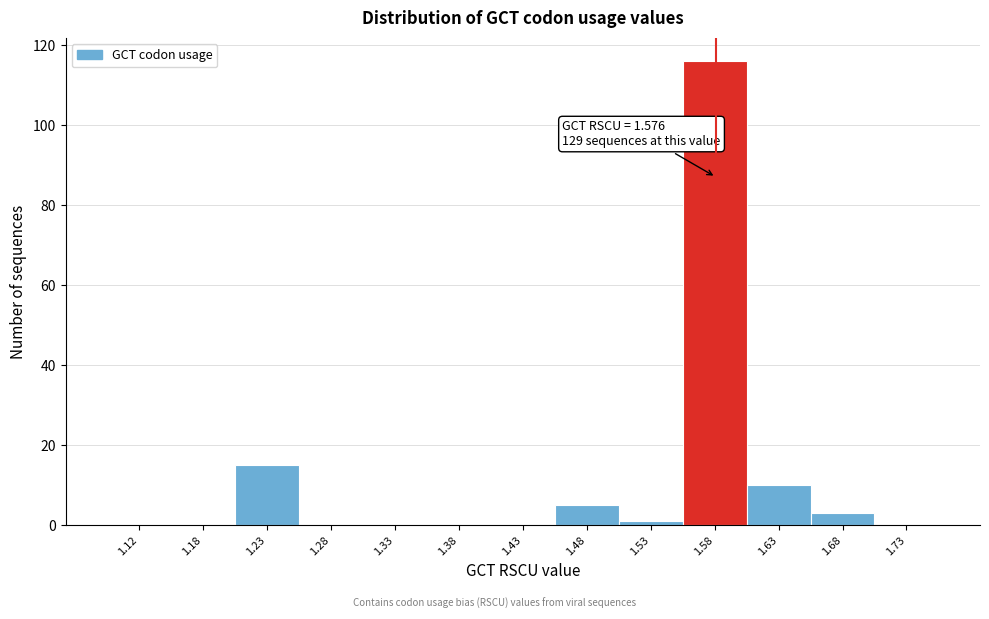

Which range on the x-axis has the tallest bar?

1.55 to 1.60